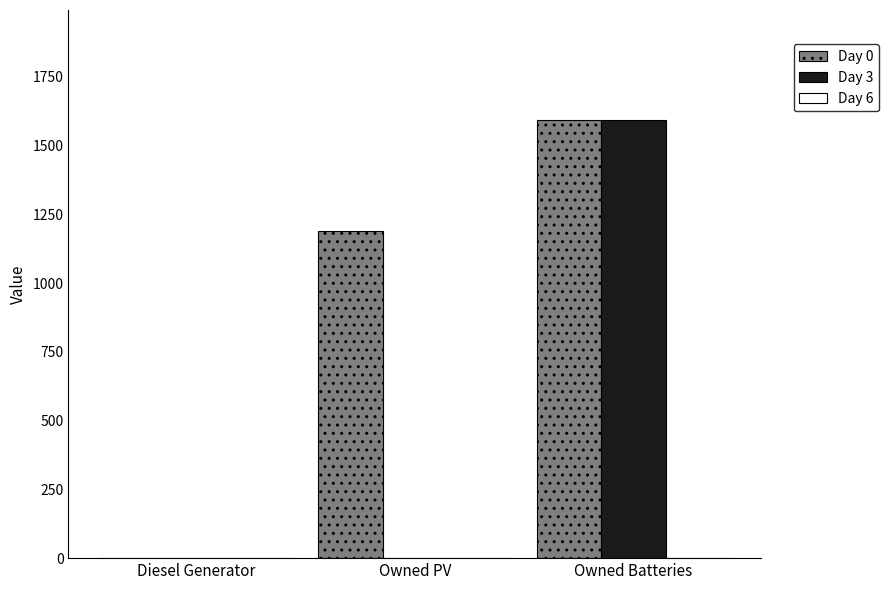

The value of Day 0 at Owned PV is 1189. True or false?

True